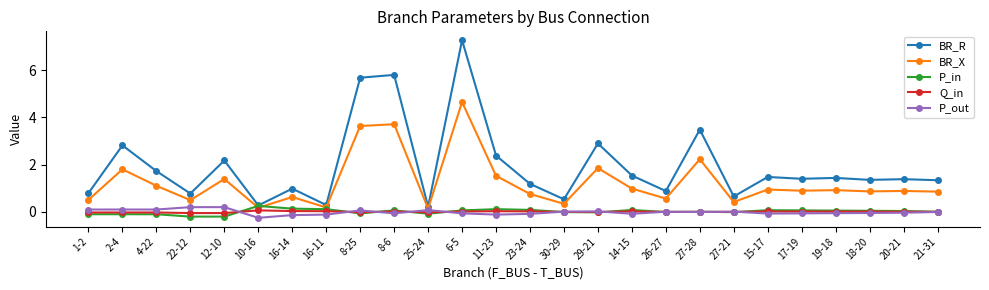

What is the difference between the maximum and minimum values in the P_in series?

0.5